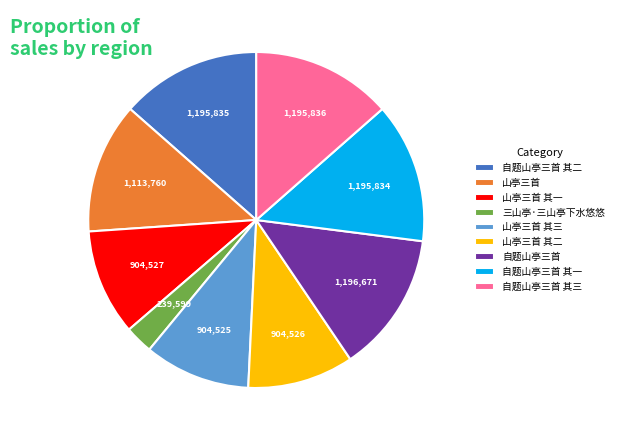

Which category has the smallest portion of the pie?

三山亭·三山亭下水悠悠